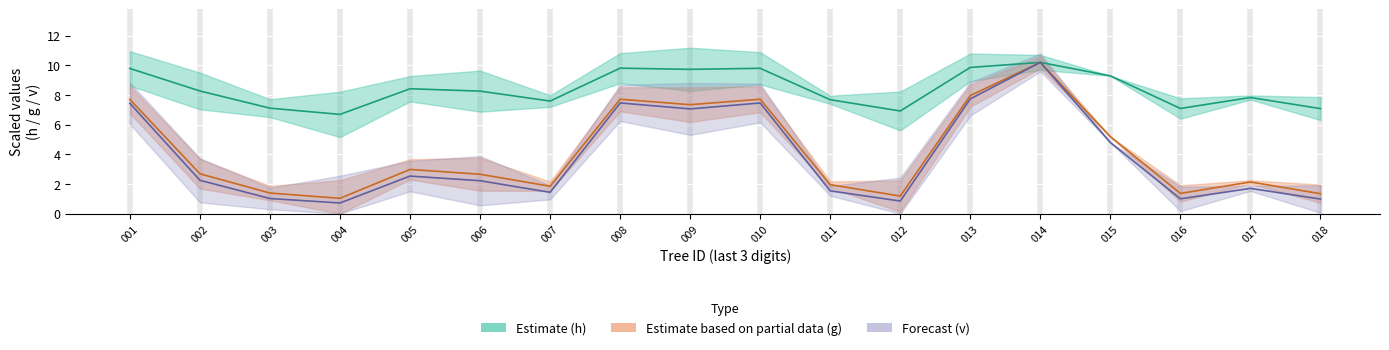

What is the approximate value of Forecast (v scaled) at 018?

1.0